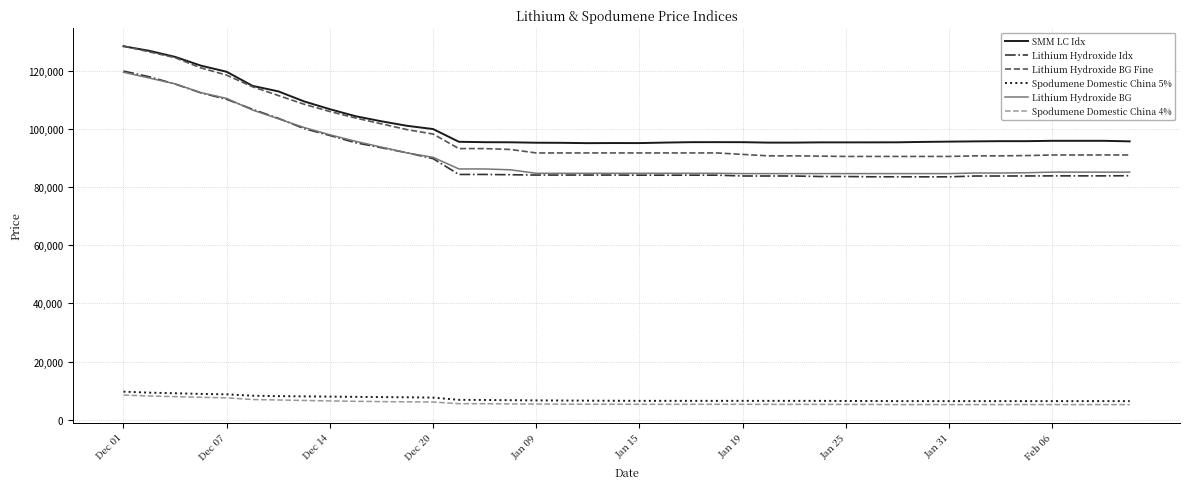

True or false: Lithium Hydroxide BG and Lithium Hydroxide BG Fine intersect in this chart.

False